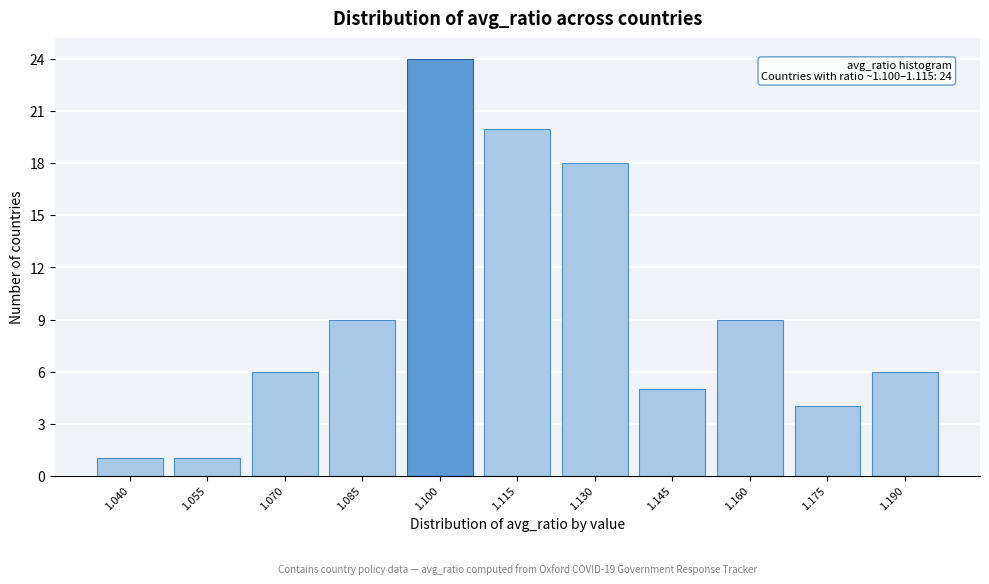

Reading left to right, transcribe all the data shown in this chart.

1	1	6	9	24	20	18	5	9	4	6